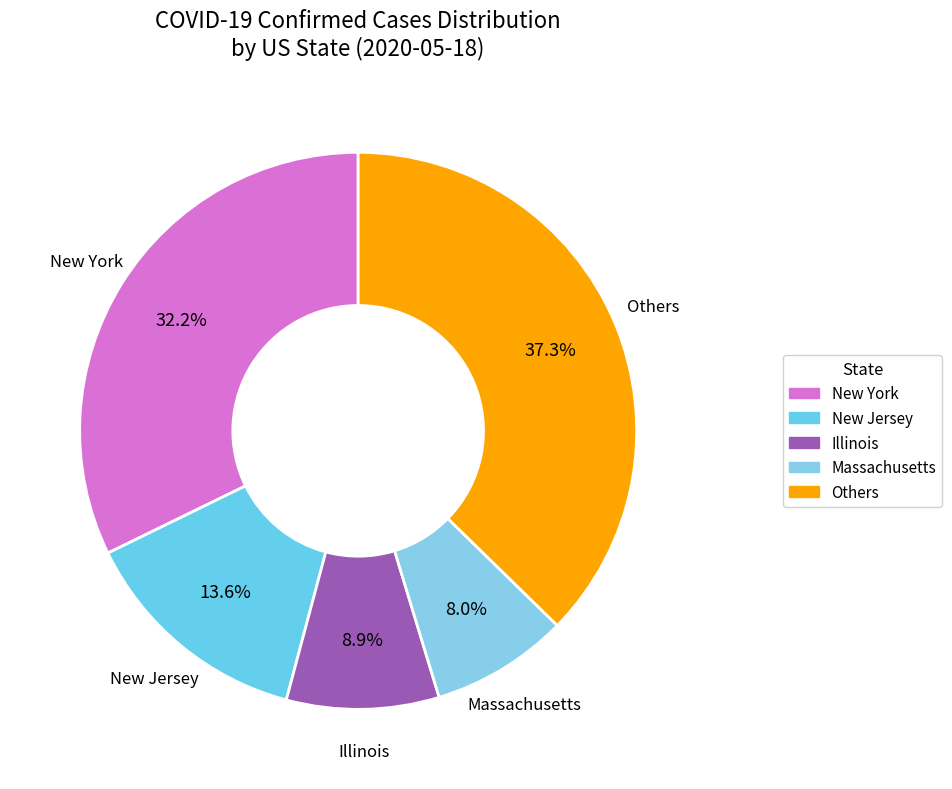

Count the number of slices in the pie.

5